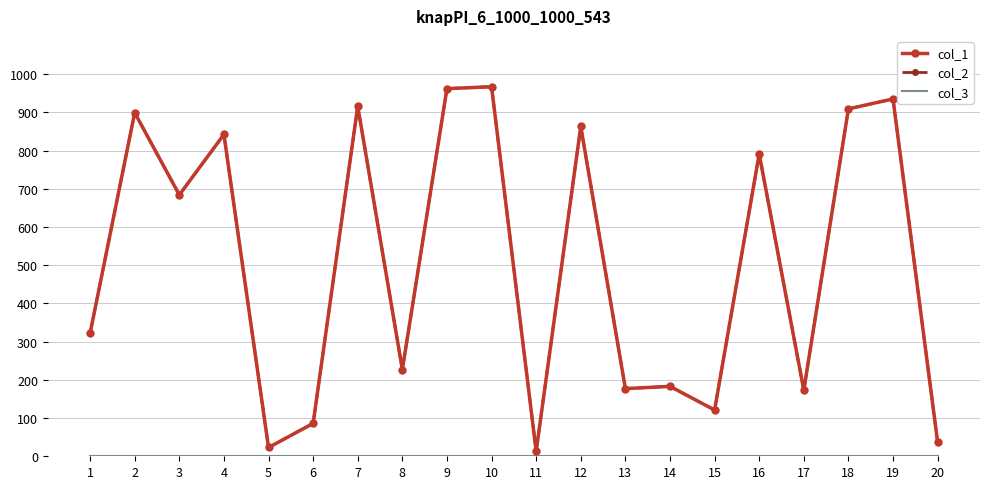

In col_2, how many points are lower than both neighbors (excluding endpoints)?

7